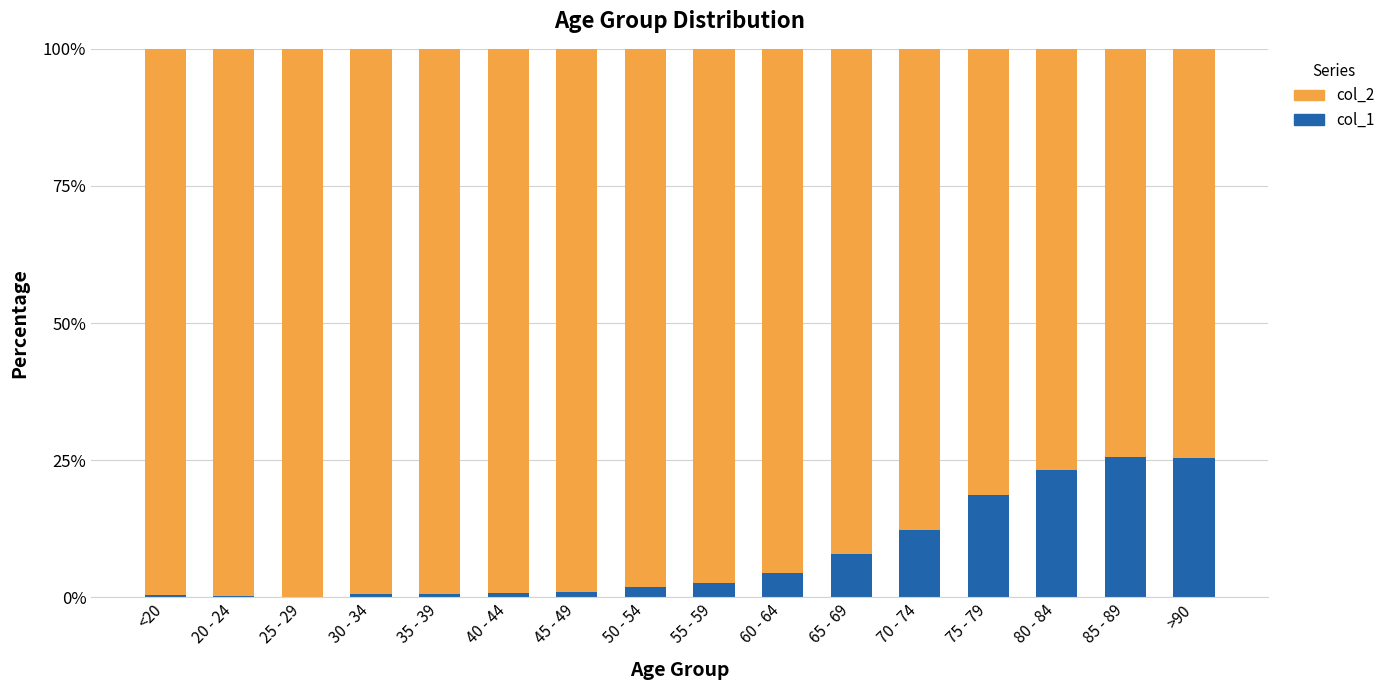

True or false: col_1 has a value of 0.3 at 20 - 24.

True